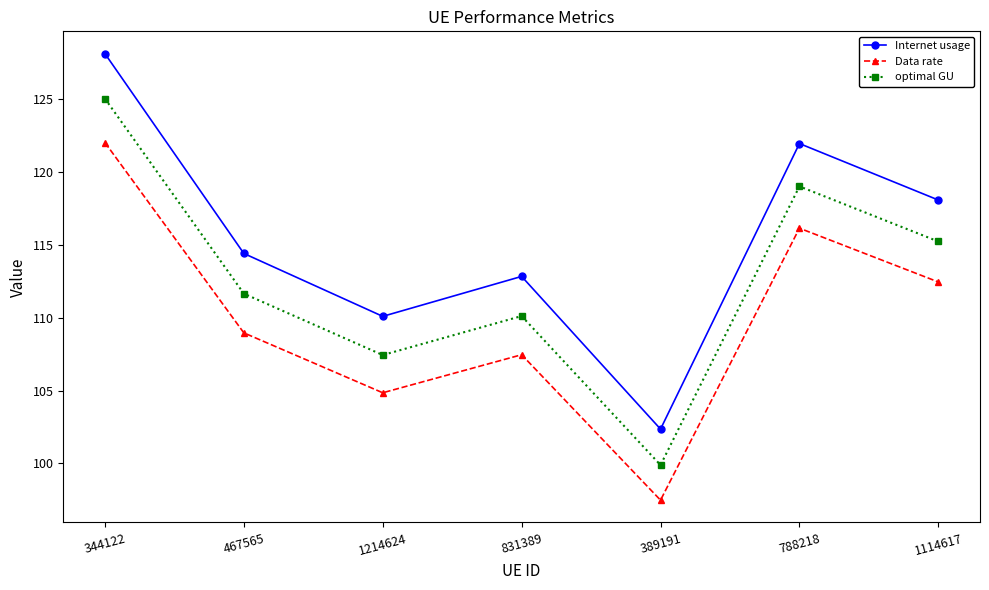

Reading left to right, list all the values displayed in this chart.

Internet usage: 128.1	114.4	110.1	112.8	102.4	121.9	118.1
Data rate: 122.0	109.0	104.8	107.5	97.5	116.1	112.4
optimal GU: 125.0	111.6	107.4	110.1	99.9	119.0	115.2